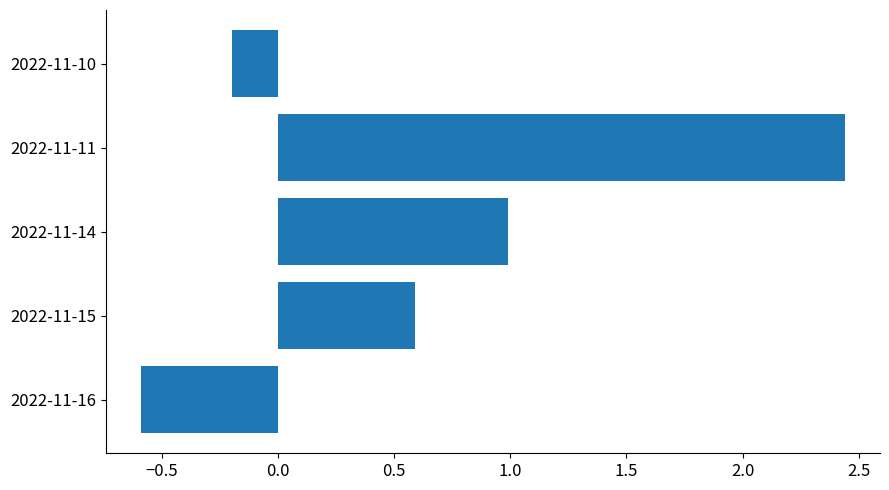

True or false: the data shows -0.2 at 2022-11-10.

True